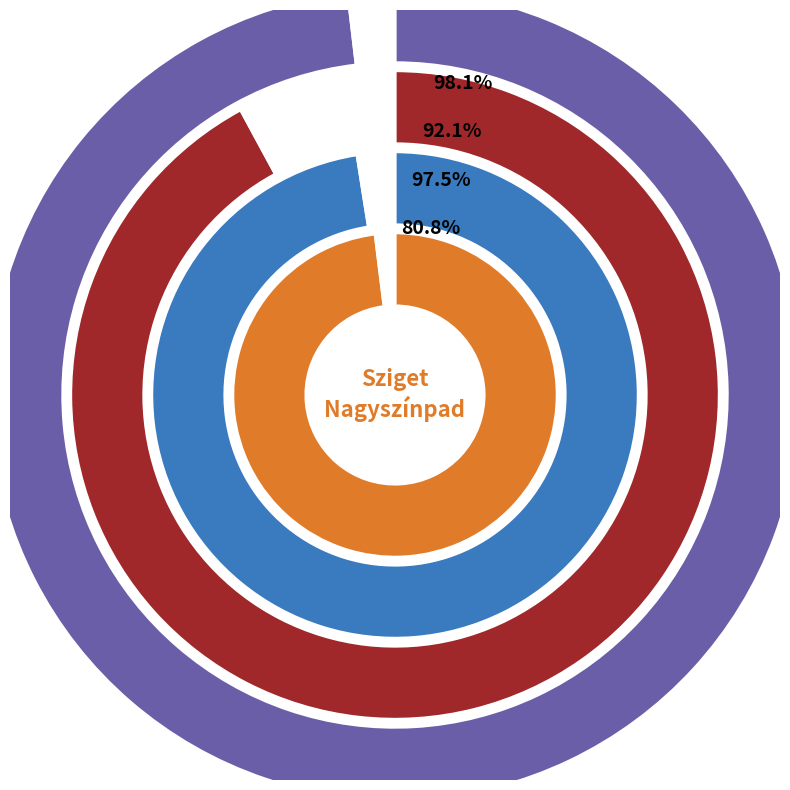

Is Punk Karácsony the majority of the pie?

No